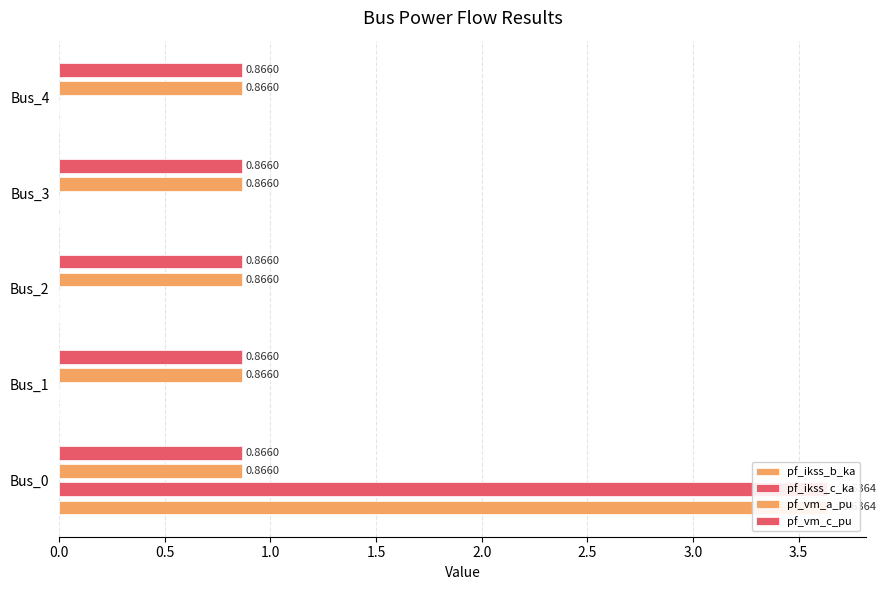

List the series in order of their peak value, lowest first.

pf_vm_a_pu, pf_vm_c_pu, pf_ikss_b_ka, pf_ikss_c_ka